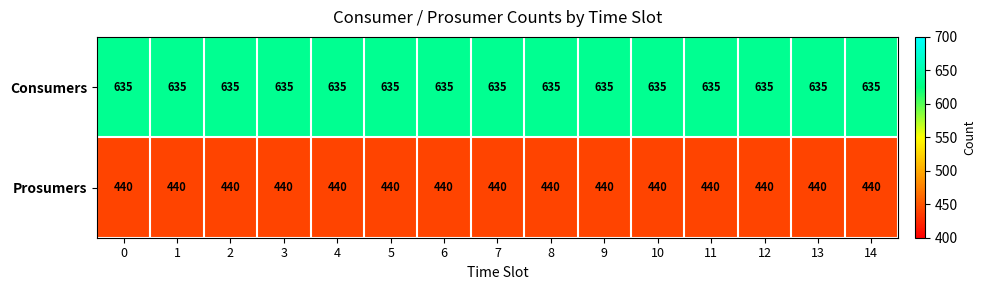

Rank the series by their maximum value, from highest to lowest.

Consumers, Prosumers